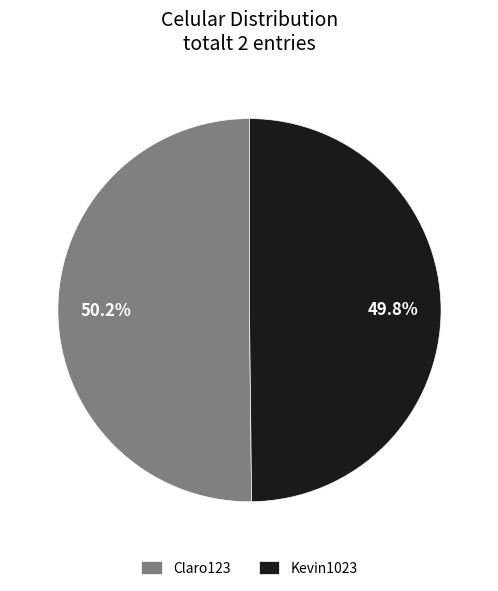

The Kevin1023 slice represents 50% of the pie. True or false?

True